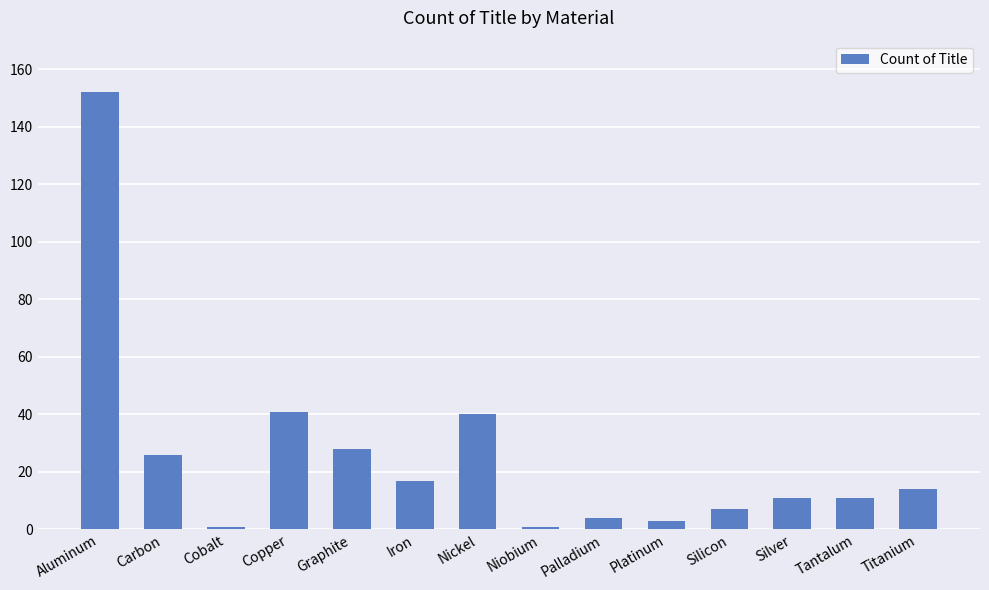

Are the bars horizontal?

No